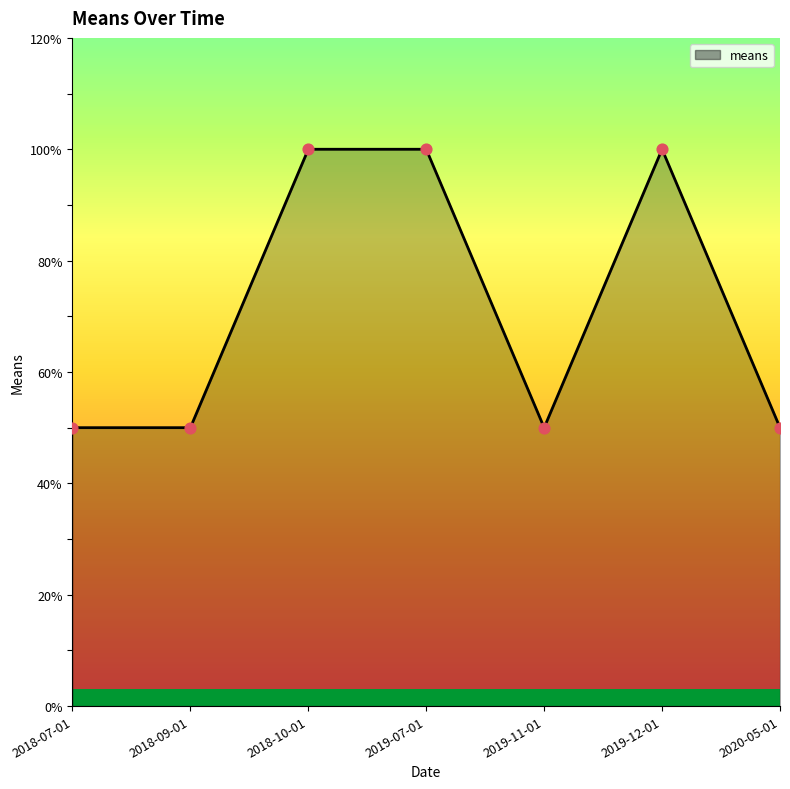

Which has a higher value, 2018-07-01 or 2019-12-01?

2019-12-01